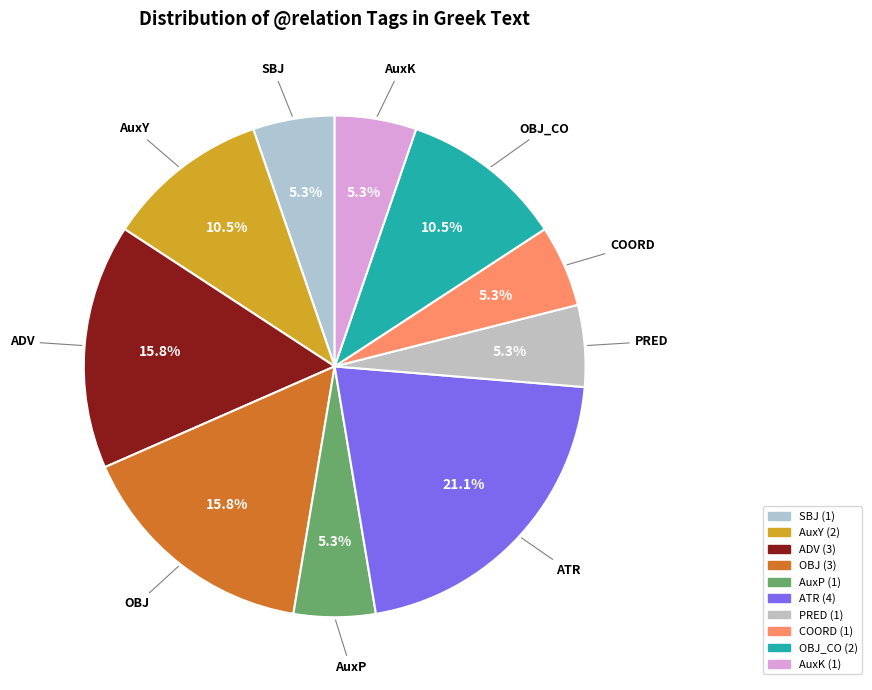

Rank the categories by value from lowest to highest.

SBJ, AuxP, PRED, COORD, AuxK, AuxY, OBJ_CO, ADV, OBJ, ATR